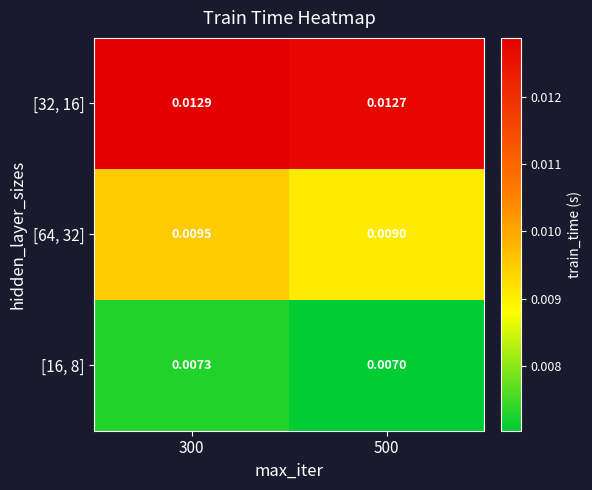

Rank the series by their maximum value, from lowest to highest.

[16, 8], [64, 32], [32, 16]